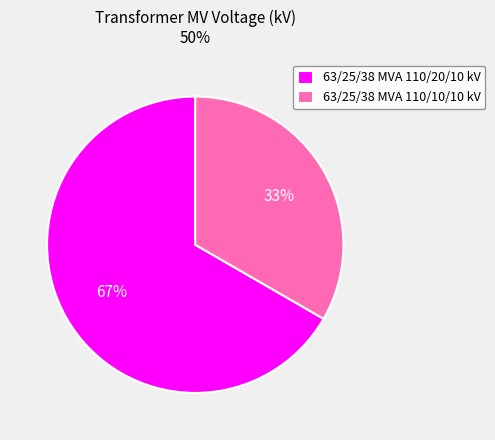

The 63/25/38 MVA 110/10/10 kV slice represents 23% of the pie. True or false?

False